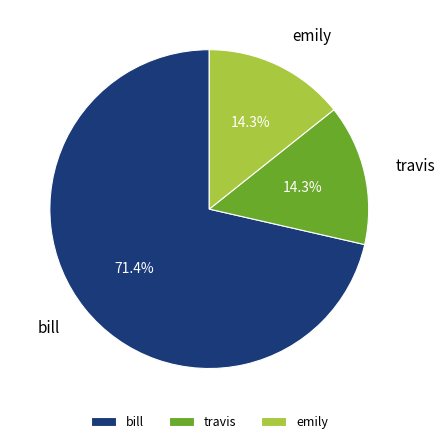

Does any single category account for the majority?

Yes